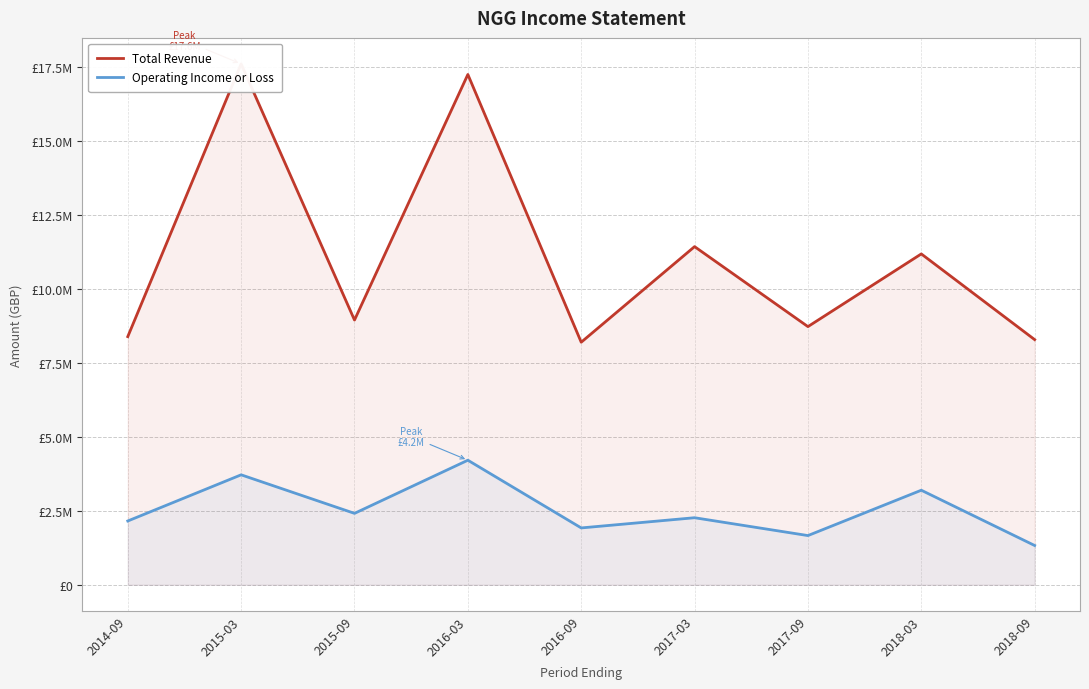

True or false: Operating Income or Loss has more than 1 points higher than both neighbors.

True